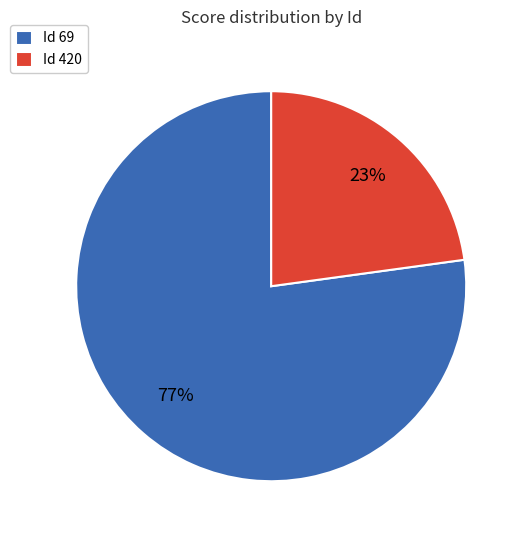

Approximately how many times larger is the value at Id 420 compared to Id 69?

0.3